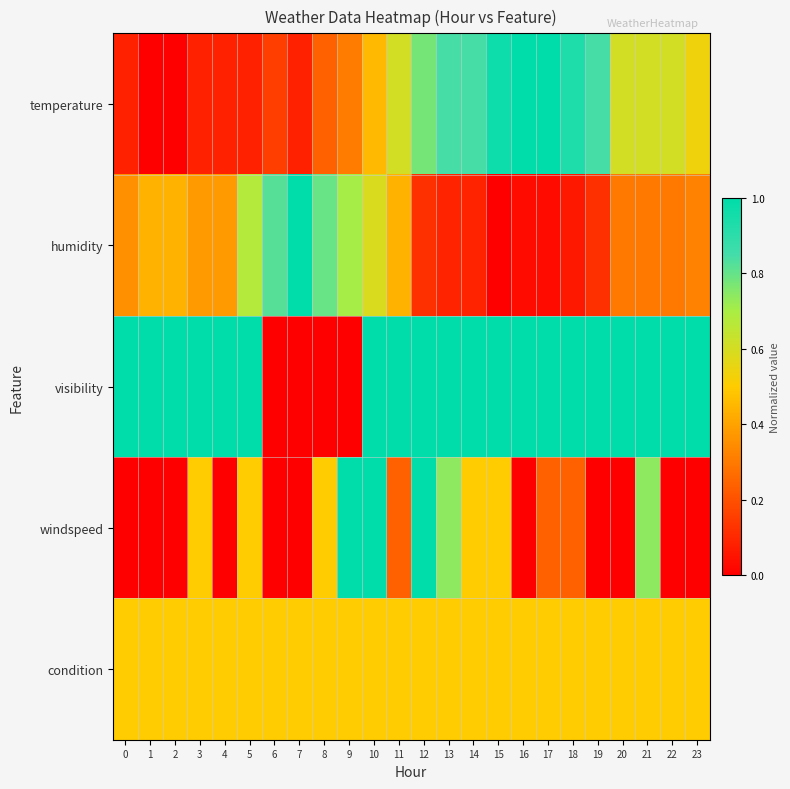

Between 12 and 6, which is larger?

12